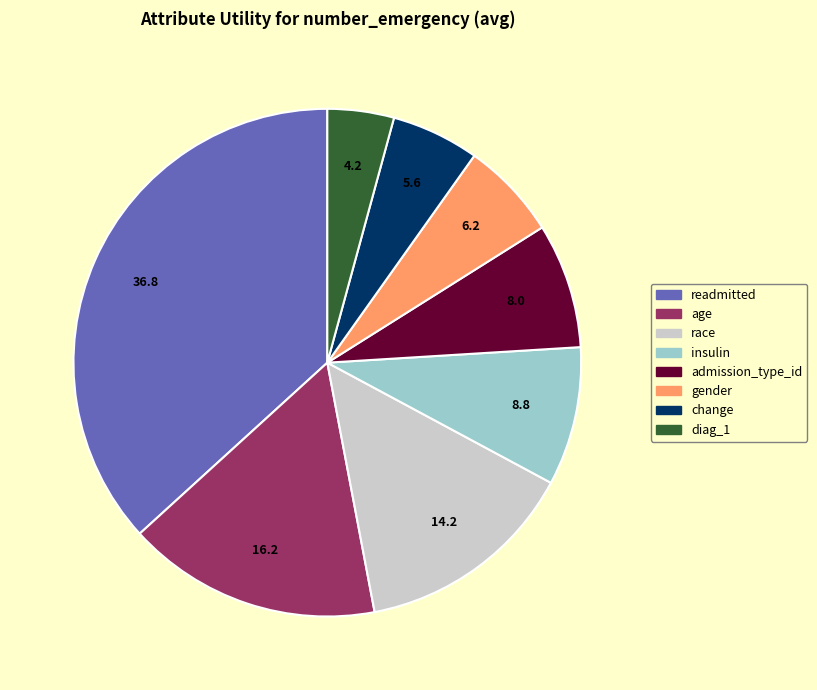

Which has a higher value, age or change?

age